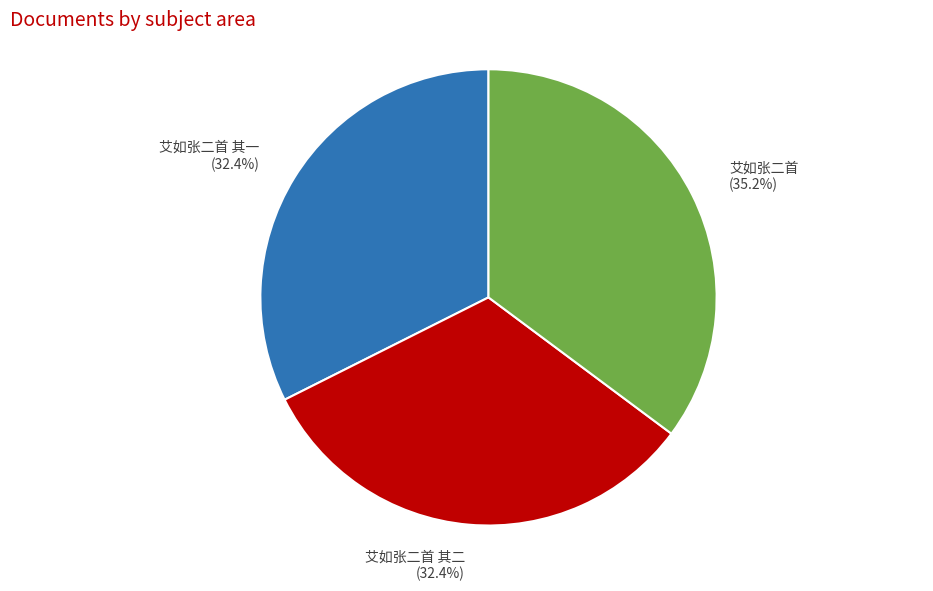

What is the largest slice in the pie chart?

艾如张二首